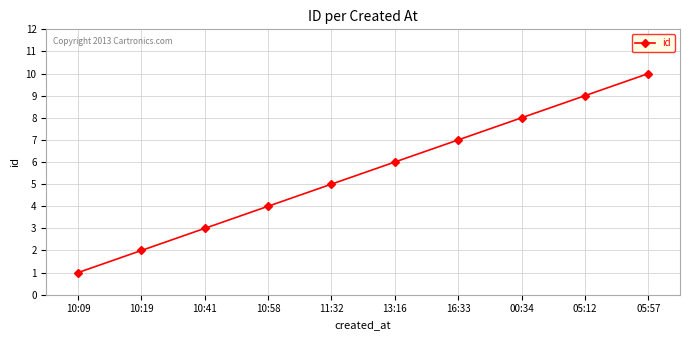

What is the maximum value shown in the chart?

10